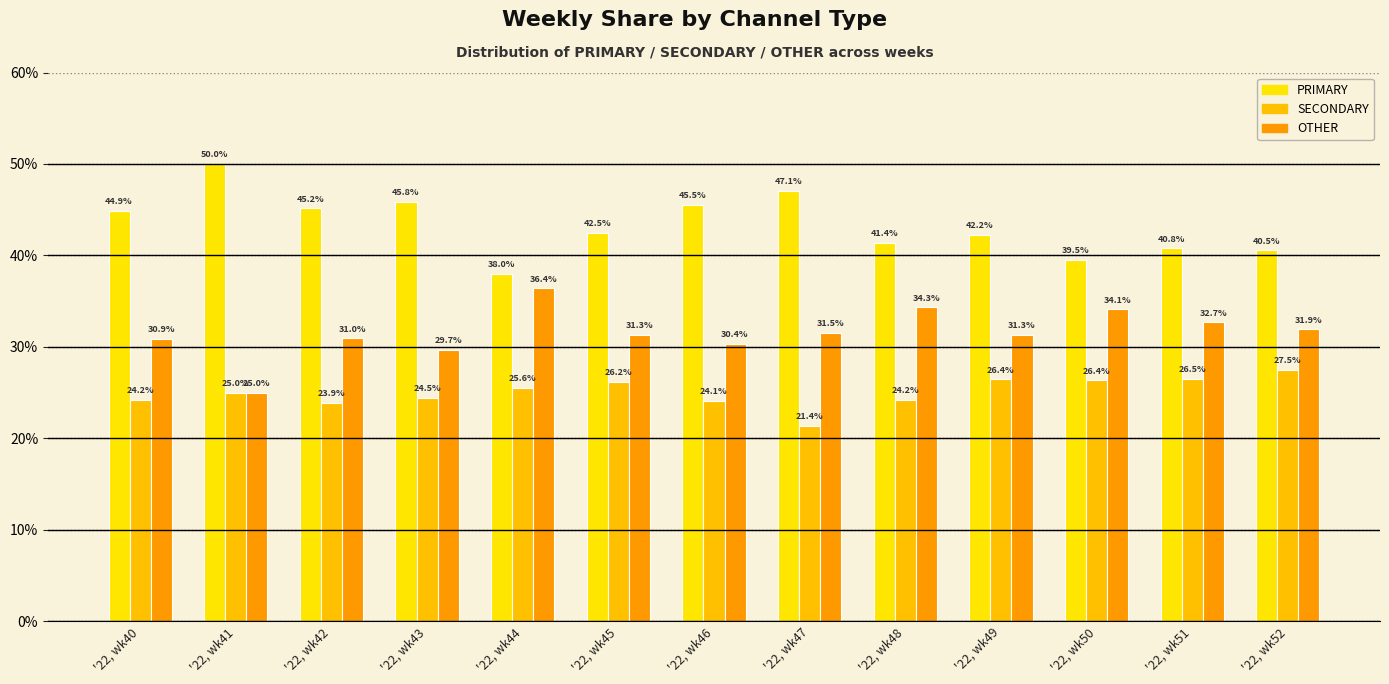

Where does the SECONDARY series first go above 25?

'22, wk44